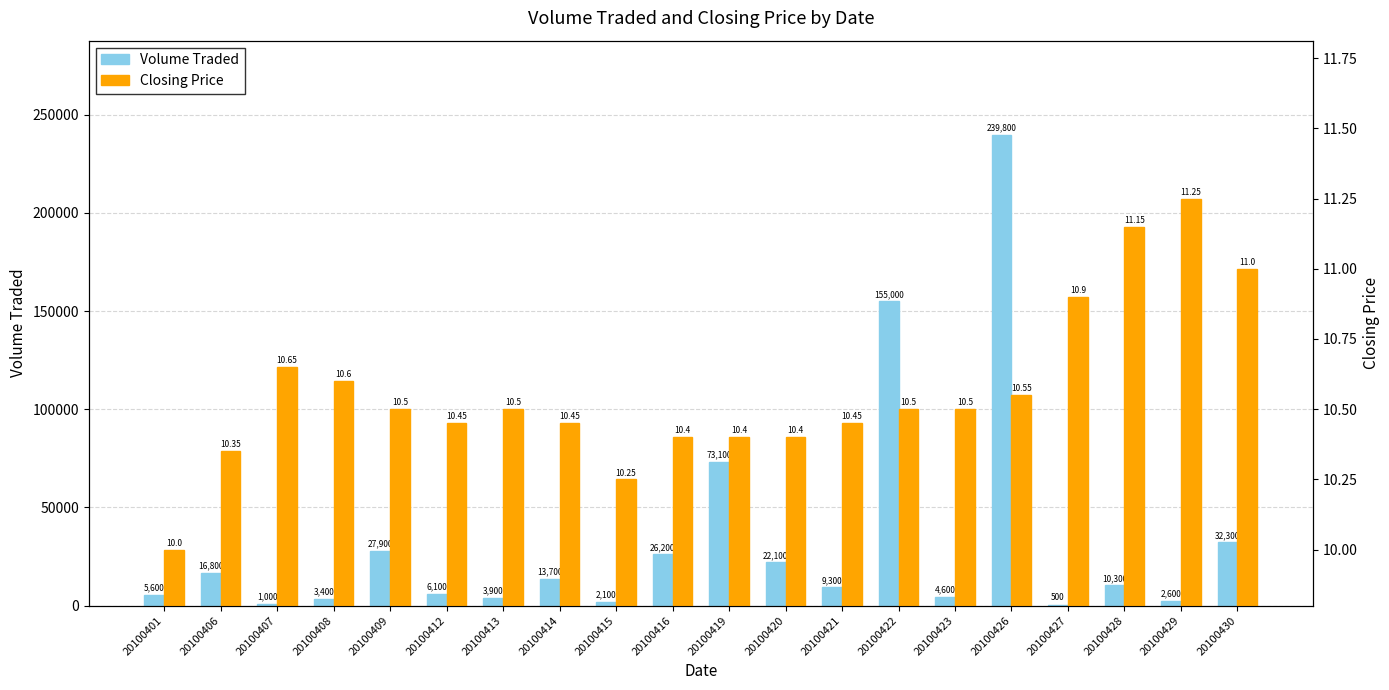

The value of Volume Traded at 20100409 is 43988.3. True or false?

False